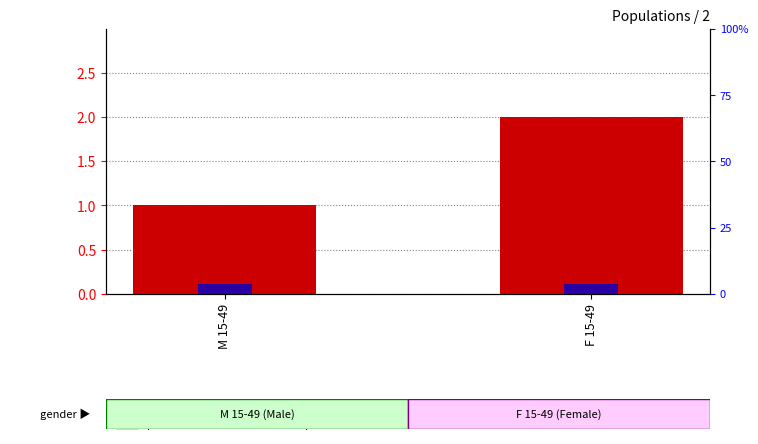

Rank the series by their average value, from lowest to highest.

percentile rank within the sample, count